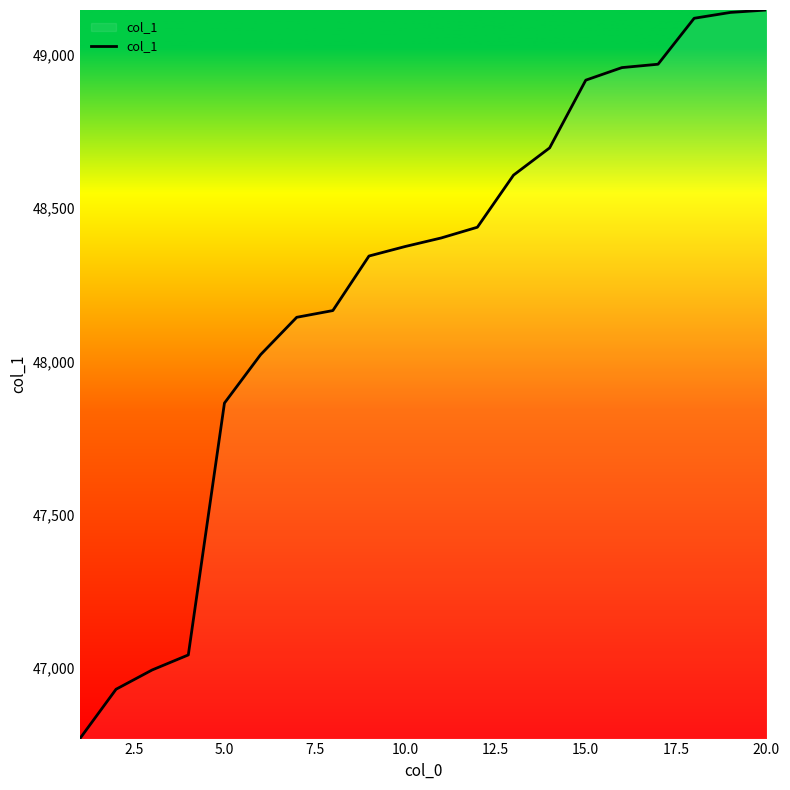

What is the difference between the maximum and minimum values?

2378